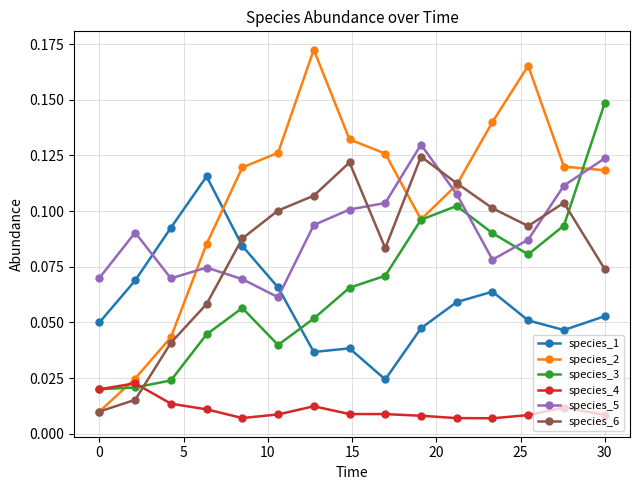

What are all the series names shown in the legend?

species_1, species_2, species_3, species_4, species_5, species_6